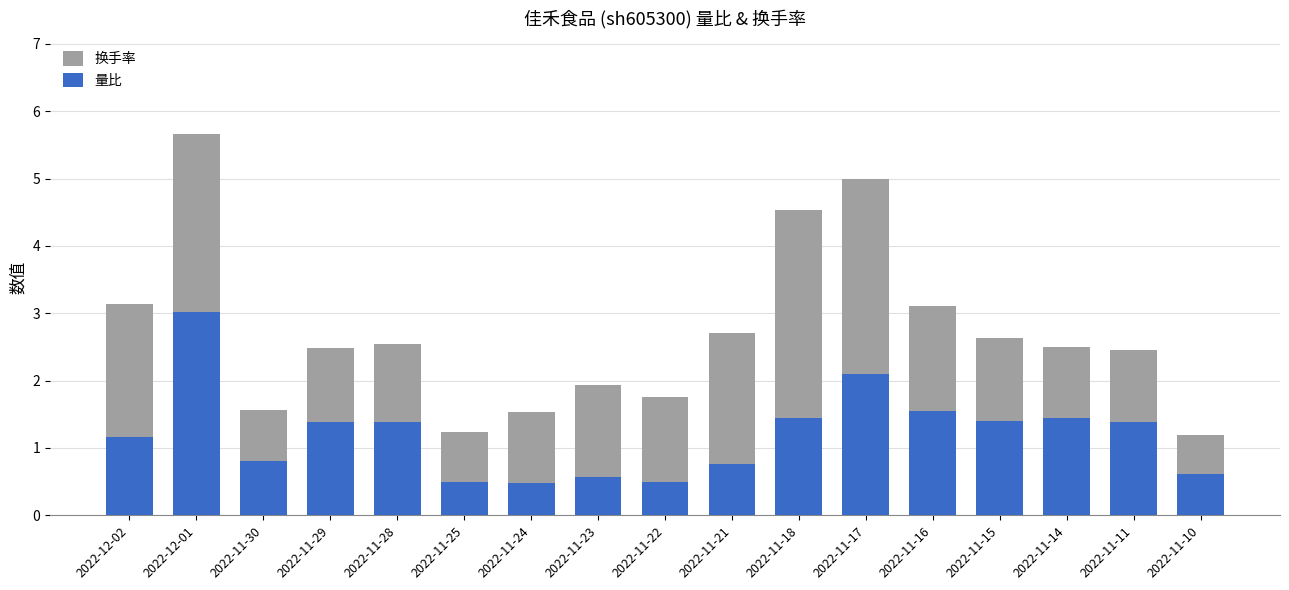

Reading left to right, list all the values displayed in this chart.

换手率: 3.1	5.7	1.6	2.5	2.5	1.2	1.5	1.9	1.8	2.7	4.5	5.0	3.1	2.6	2.5	2.5	1.2
量比: 1.2	3.0	0.8	1.4	1.4	0.5	0.5	0.6	0.5	0.8	1.4	2.1	1.6	1.4	1.4	1.4	0.6